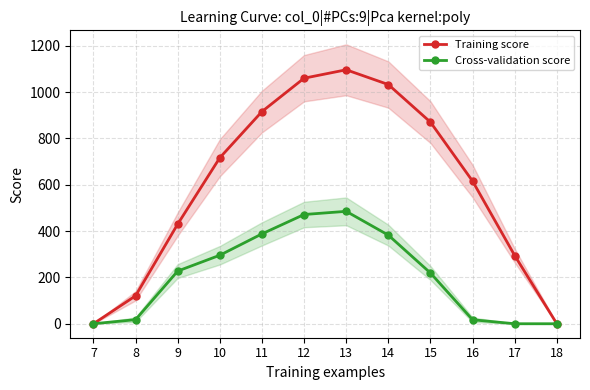

Where does the Cross-validation score series first go above 227?

9